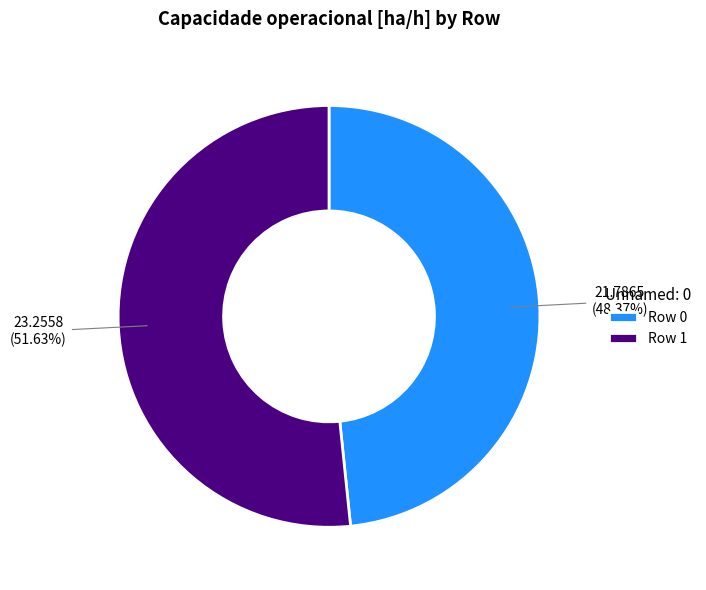

To the nearest percent, what is the average slice percentage?

50%